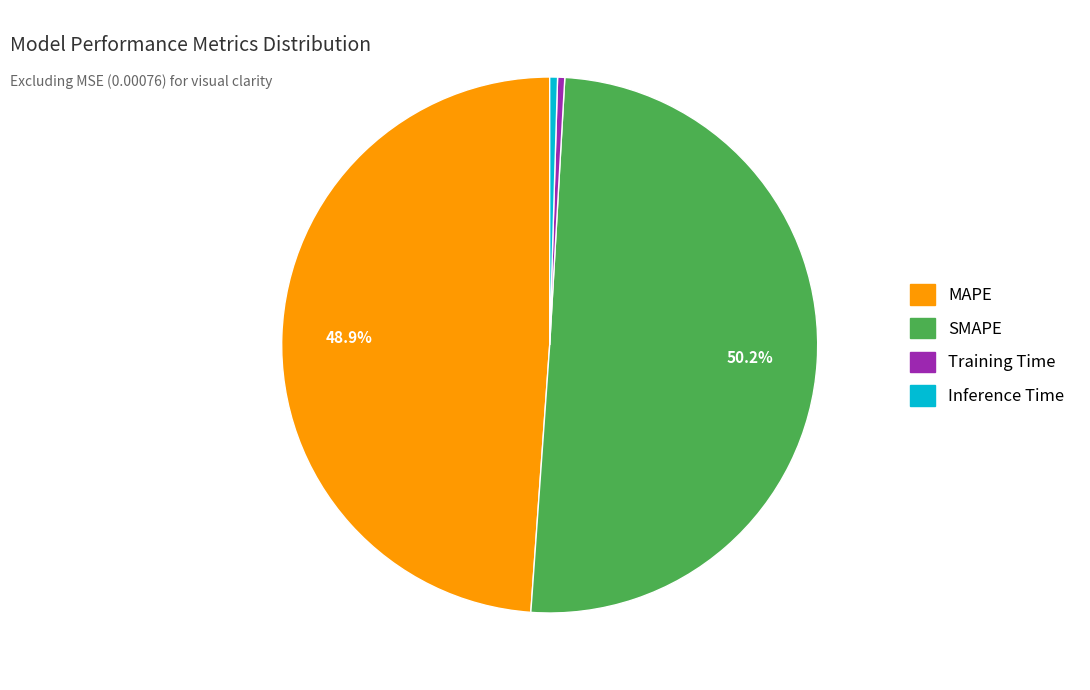

What is the majority slice?

SMAPE